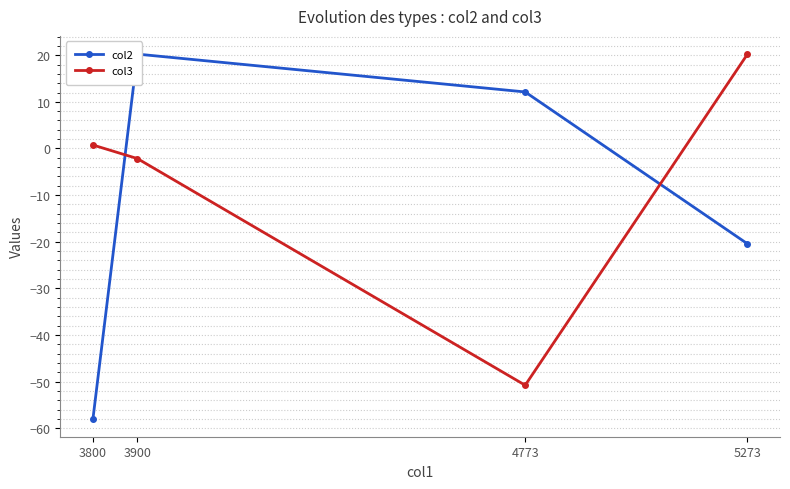

Reading right to left, extract all data points from this chart.

col2: 5273=-20.4	4773=12.1	3900=20.2	3800=-57.9
col3: 5273=20.2	4773=-50.8	3900=-2.2	3800=0.7